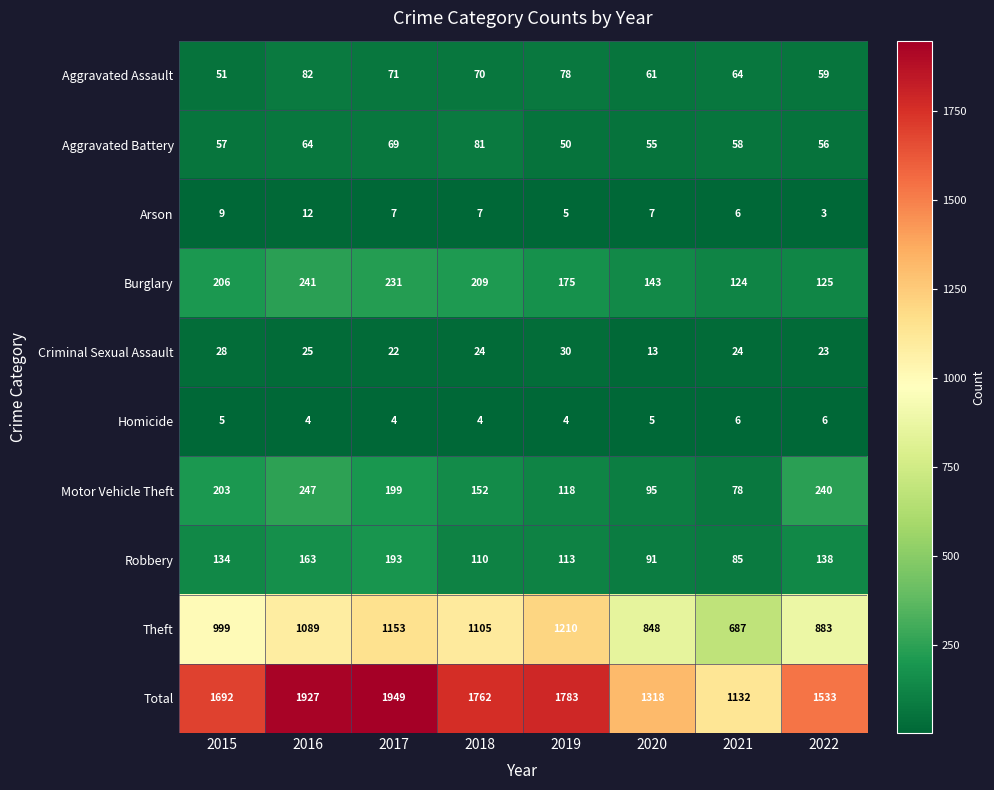

How many series are shown in this chart?

10